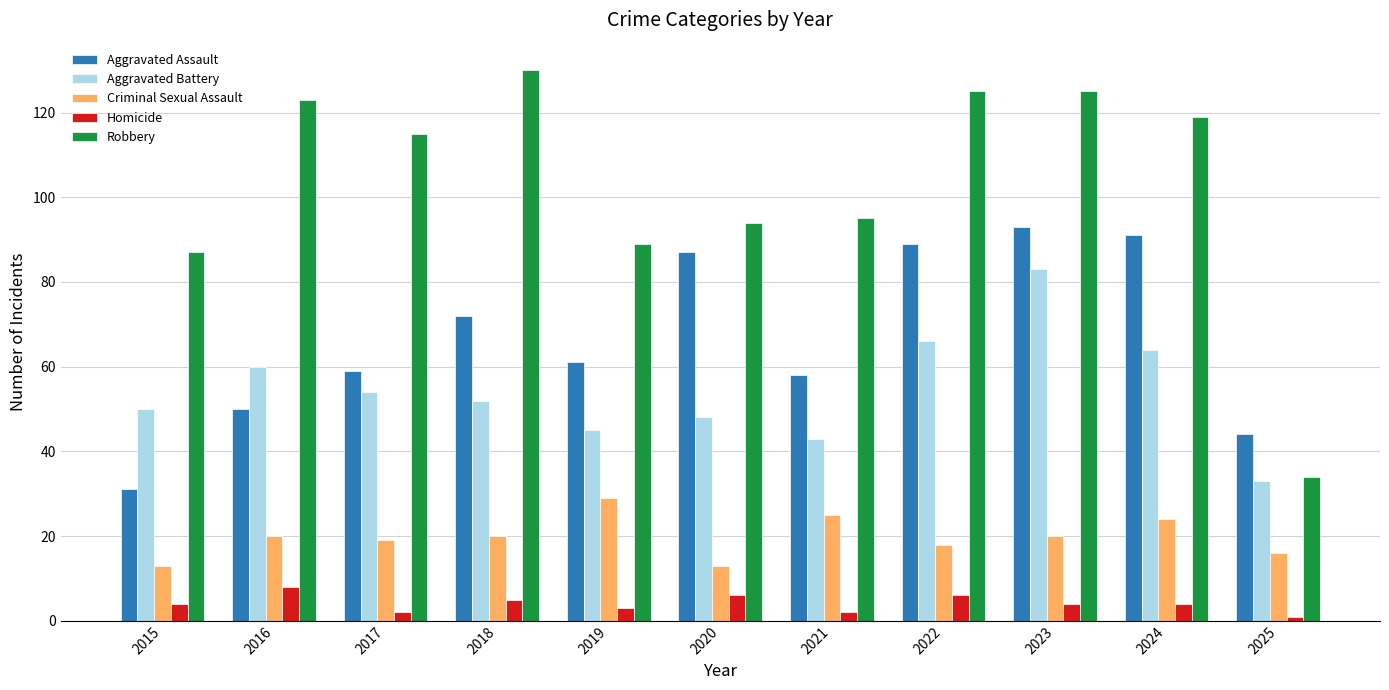

Is the value of Aggravated Battery at 2022 greater than the value of Homicide at 2020?

Yes